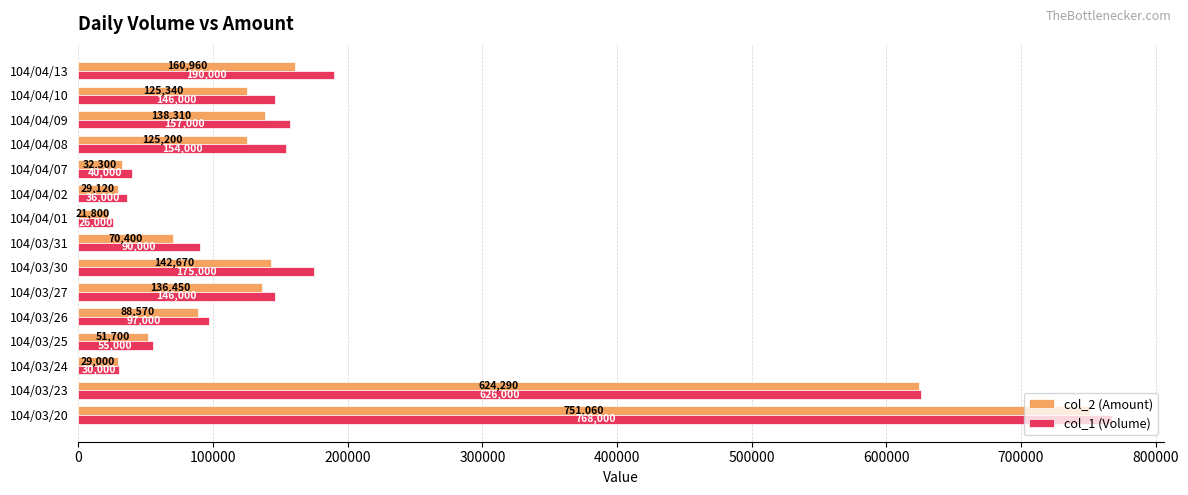

List the series in order of their peak value, lowest first.

col_2 (Amount), col_1 (Volume)